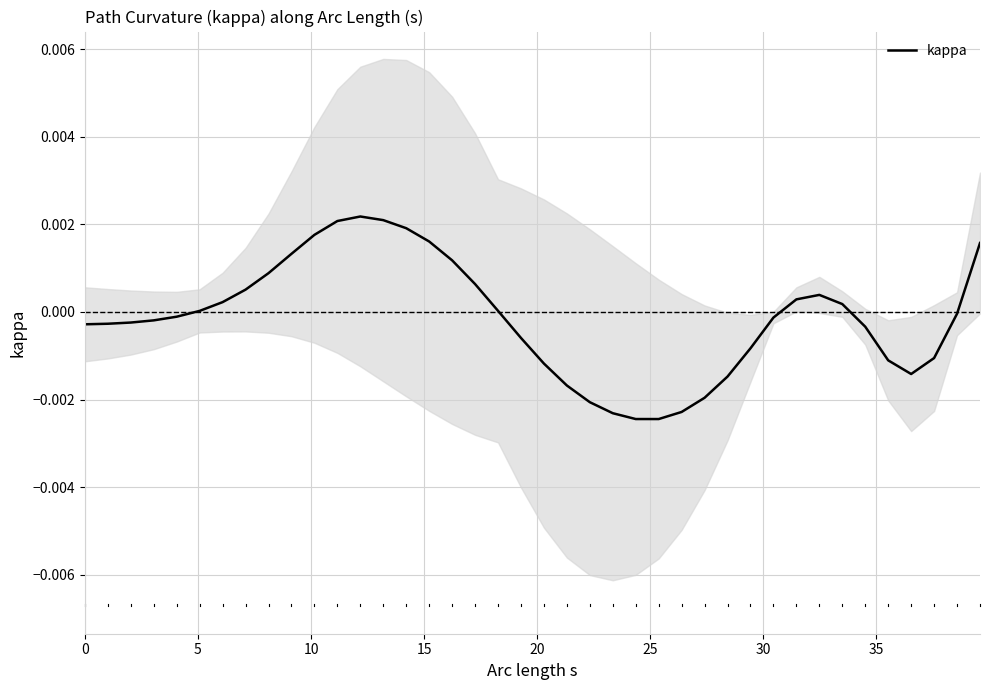

The value at 20 is -0.0. True or false?

False